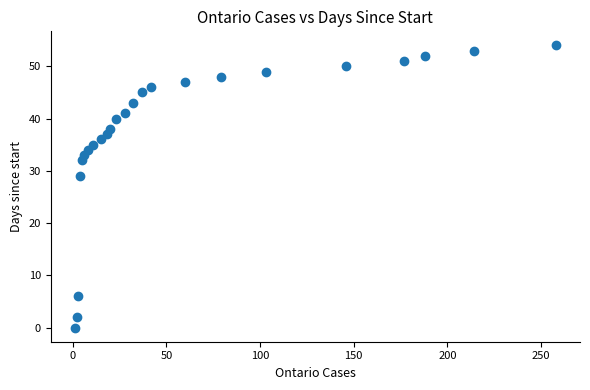

What Y value in the scatter plot is closest to 27?

29